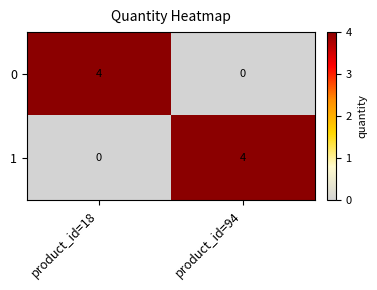

What is the maximum value shown in the chart?

4